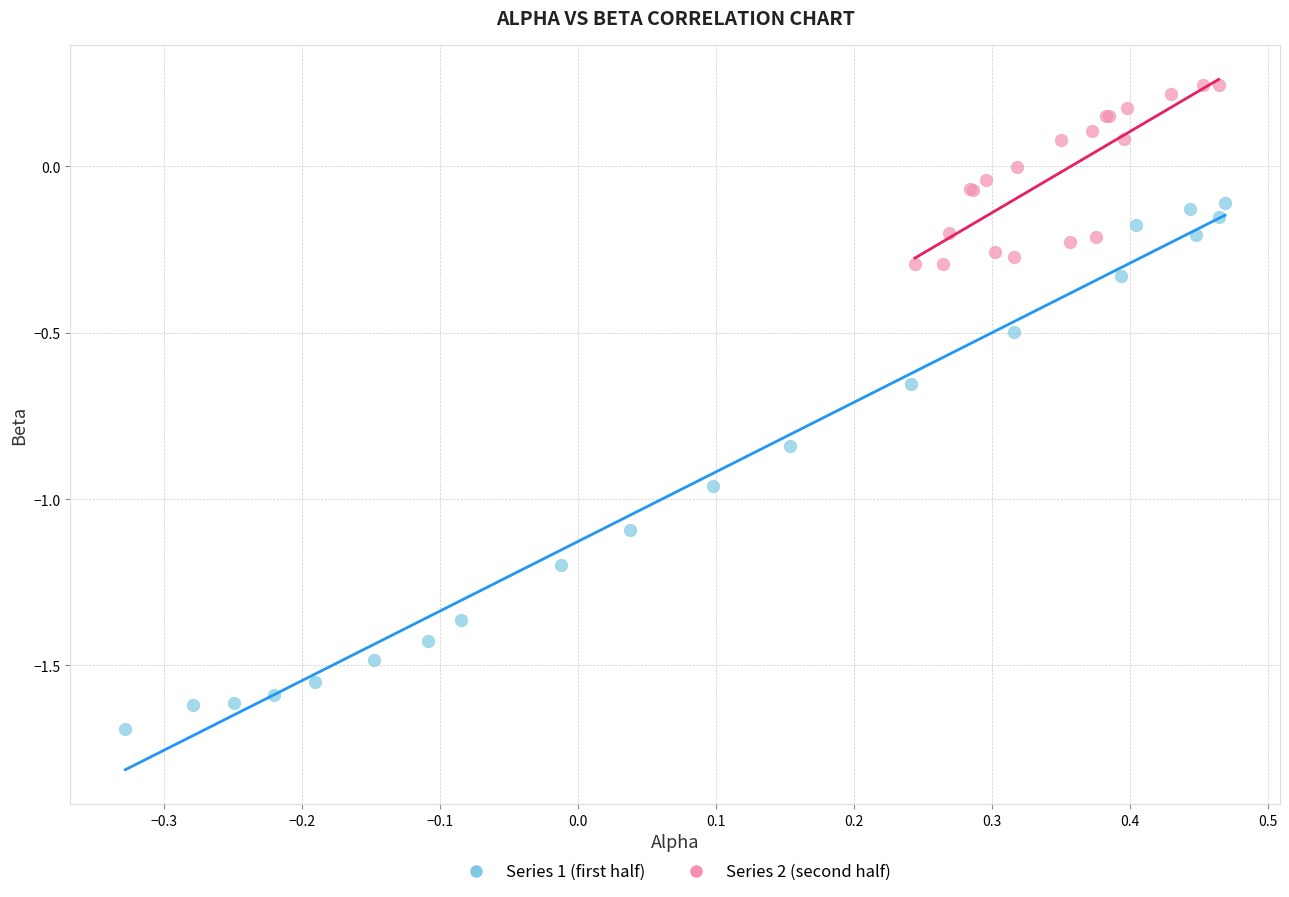

Which series contains the highest Y value?

Series 2 (second half)